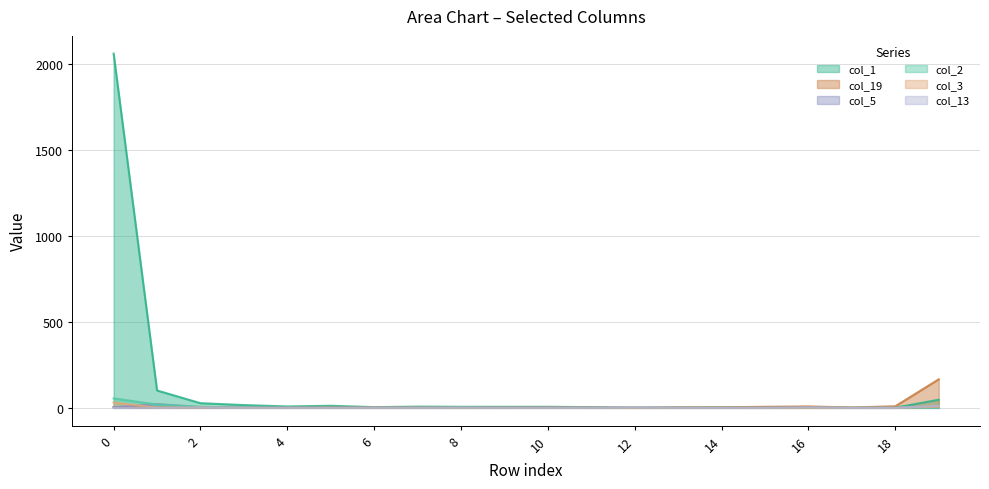

Between 14 and 16, which series saw the biggest shift?

col_19